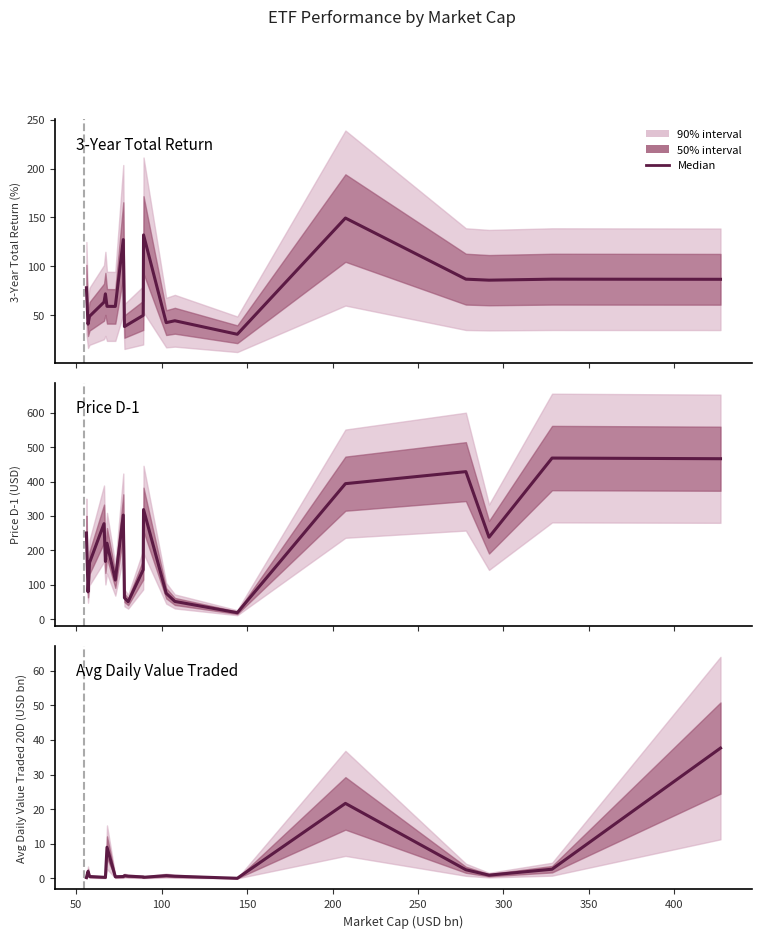

What is the difference between the maximum and minimum values in the Avg Daily Value Traded 20D (USD bn) series?

37.6